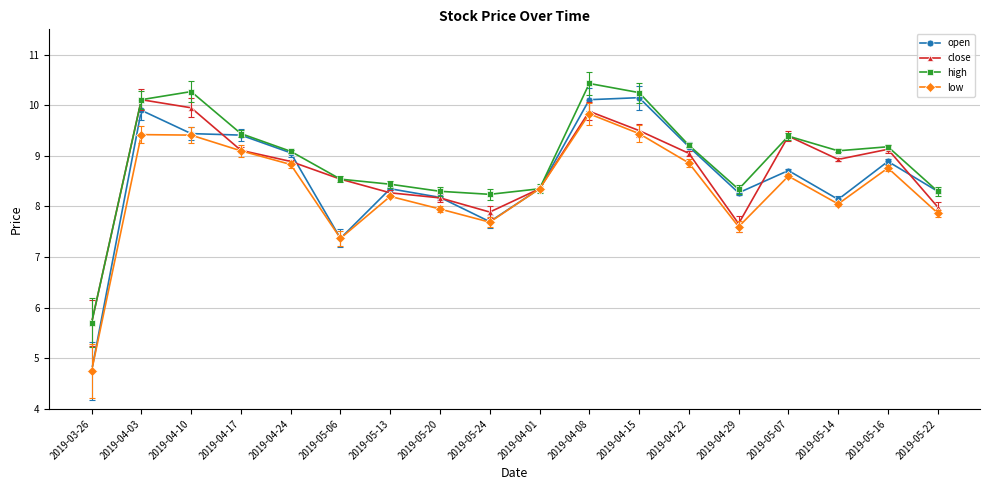

What is the value of the high point at the 2nd from the left?

10.1